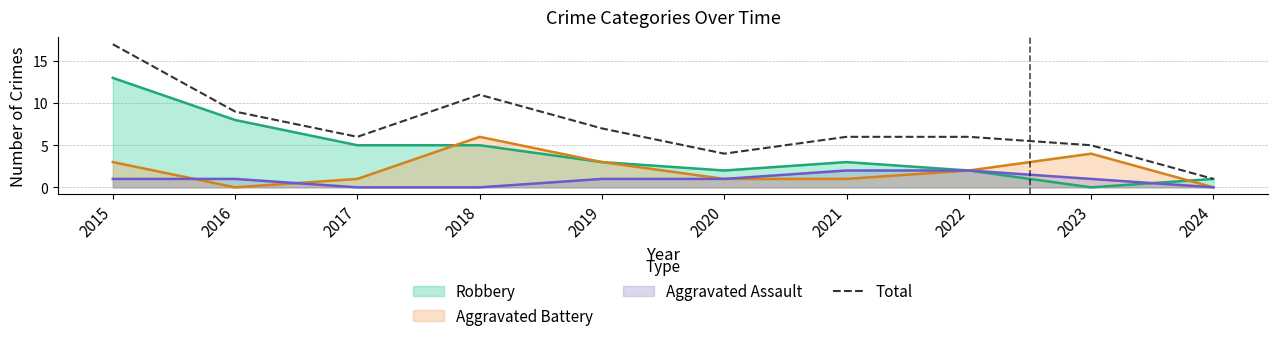

Which label corresponds to the smallest value in the chart?

2024